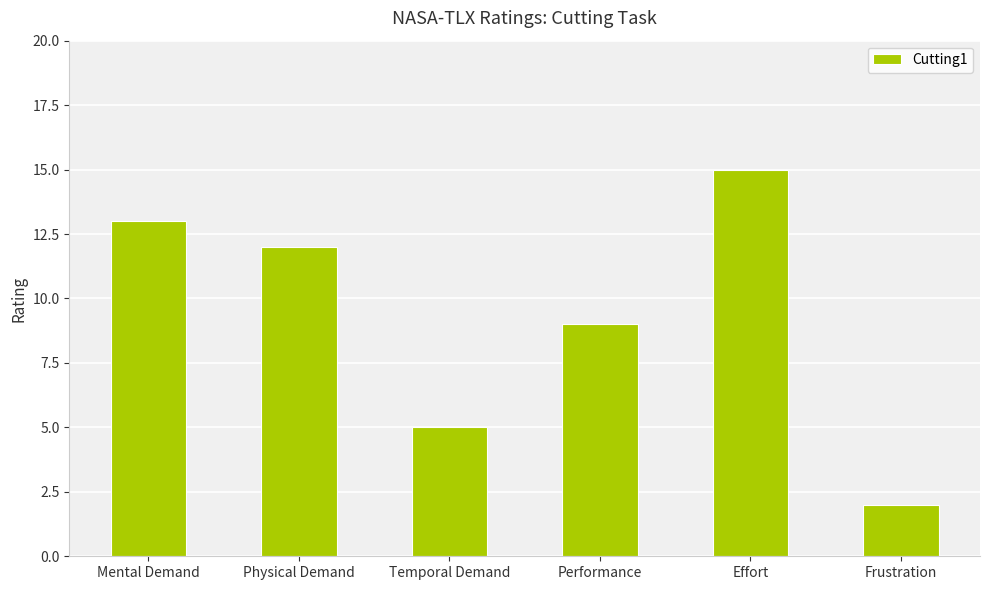

Where is the data nearest to the value 8?

Performance